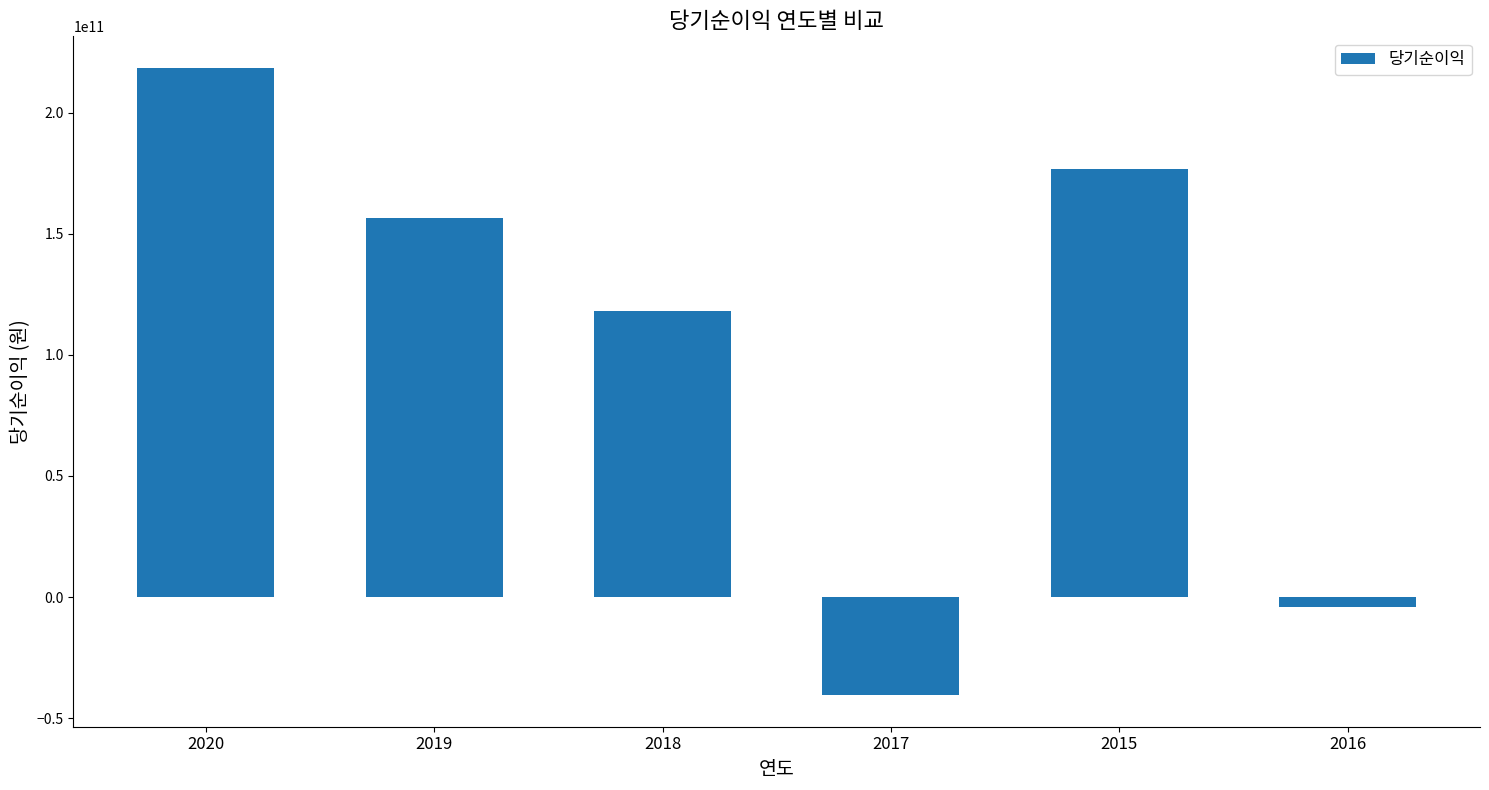

Which has a higher value, 2019 or 2020?

2020